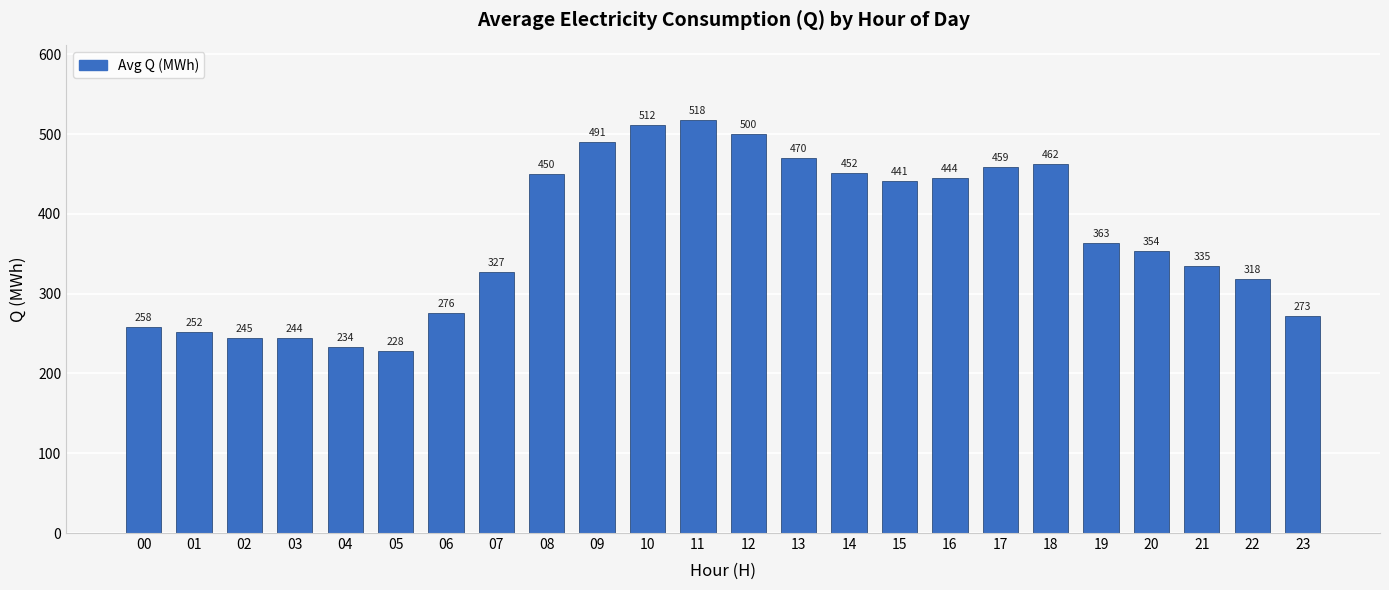

How many series are shown in this chart?

1